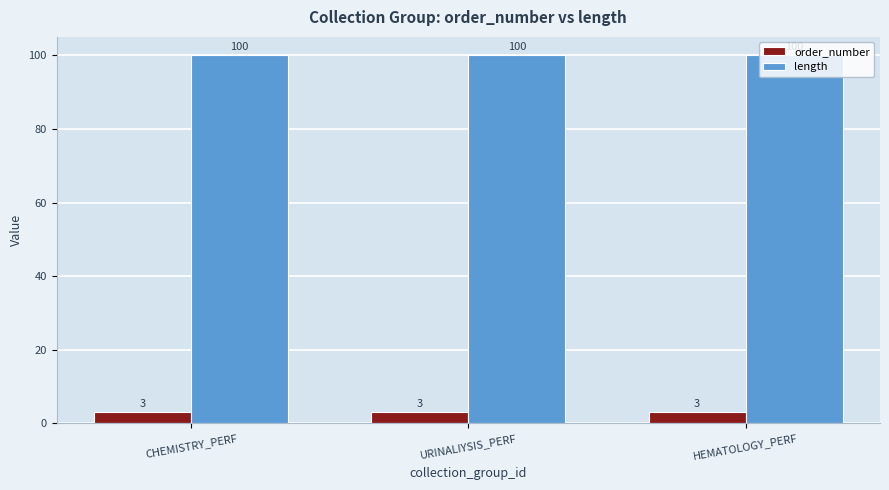

What position from the left is URINALIYSIS_PERF?

2